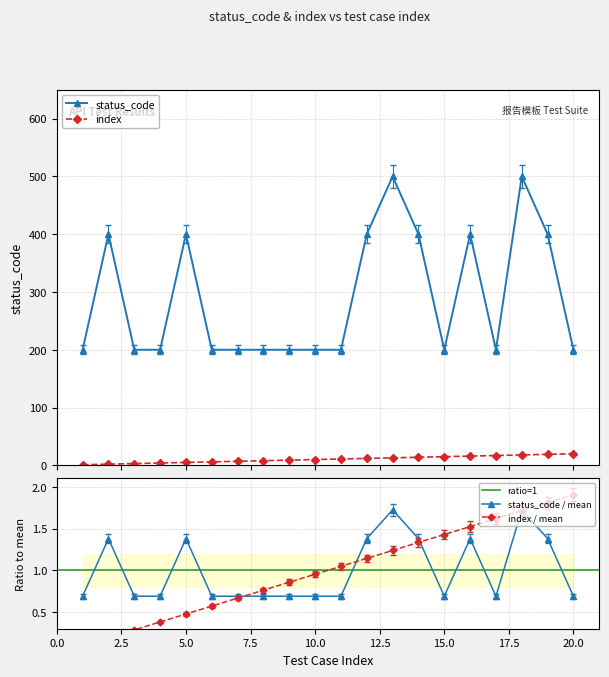

True or false: status_code and index intersect in this chart.

False